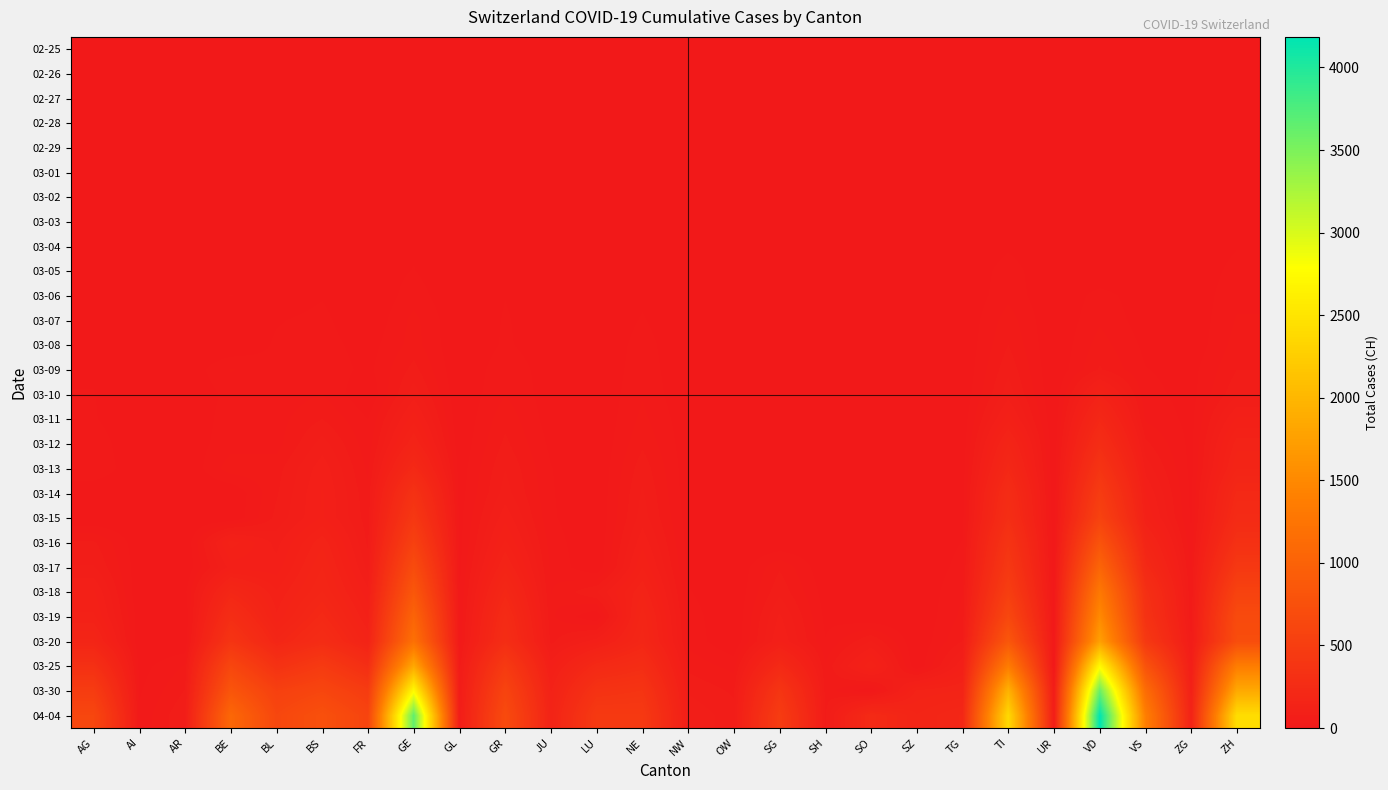

Reading left to right, extract all data points from this chart.

02-25: AG=0	AI=0	AR=0	BE=0	BL=0	BS=0	FR=0	GE=0	GL=0	GR=0	JU=0	LU=0	NE=0	NW=0	OW=0	SG=0	SH=0	SO=0	SZ=0	TG=0	TI=0	UR=0	VD=0	VS=0	ZG=0	ZH=0
02-26: AG=0	AI=0	AR=0	BE=0	BL=0	BS=0	FR=0	GE=1	GL=0	GR=2	JU=0	LU=0	NE=0	NW=0	OW=0	SG=0	SH=0	SO=0	SZ=0	TG=0	TI=1	UR=0	VD=0	VS=0	ZG=0	ZH=0
02-27: AG=0	AI=0	AR=0	BE=0	BL=0	BS=1	FR=0	GE=1	GL=0	GR=2	JU=1	LU=0	NE=0	NW=0	OW=0	SG=0	SH=0	SO=0	SZ=0	TG=0	TI=1	UR=0	VD=0	VS=0	ZG=0	ZH=2
02-28: AG=1	AI=0	AR=0	BE=1	BL=1	BS=1	FR=0	GE=4	GL=0	GR=6	JU=1	LU=0	NE=0	NW=0	OW=0	SG=0	SH=0	SO=0	SZ=0	TG=0	TI=1	UR=0	VD=0	VS=1	ZG=0	ZH=2
02-29: AG=0	AI=0	AR=0	BE=0	BL=2	BS=1	FR=0	GE=8	GL=0	GR=6	JU=1	LU=0	NE=0	NW=0	OW=0	SG=0	SH=0	SO=0	SZ=0	TG=0	TI=2	UR=0	VD=0	VS=1	ZG=0	ZH=6
03-01: AG=0	AI=0	AR=0	BE=2	BL=2	BS=1	FR=1	GE=9	GL=0	GR=6	JU=1	LU=0	NE=1	NW=0	OW=0	SG=0	SH=0	SO=0	SZ=0	TG=0	TI=2	UR=0	VD=0	VS=2	ZG=0	ZH=7
03-02: AG=2	AI=0	AR=0	BE=4	BL=2	BS=1	FR=2	GE=10	GL=0	GR=9	JU=1	LU=0	NE=1	NW=0	OW=0	SG=0	SH=0	SO=0	SZ=0	TG=0	TI=4	UR=0	VD=0	VS=3	ZG=0	ZH=10
03-03: AG=6	AI=0	AR=0	BE=0	BL=2	BS=3	FR=0	GE=13	GL=0	GR=10	JU=2	LU=0	NE=1	NW=0	OW=0	SG=0	SH=0	SO=1	SZ=0	TG=0	TI=8	UR=0	VD=0	VS=3	ZG=1	ZH=13
03-04: AG=7	AI=0	AR=0	BE=6	BL=2	BS=3	FR=4	GE=14	GL=0	GR=13	JU=2	LU=0	NE=8	NW=0	OW=0	SG=1	SH=0	SO=0	SZ=3	TG=0	TI=13	UR=0	VD=0	VS=4	ZG=1	ZH=15
03-05: AG=9	AI=0	AR=1	BE=0	BL=6	BS=8	FR=6	GE=17	GL=0	GR=15	JU=4	LU=0	NE=9	NW=0	OW=0	SG=0	SH=0	SO=0	SZ=0	TG=0	TI=25	UR=0	VD=0	VS=5	ZG=2	ZH=23
03-06: AG=12	AI=0	AR=1	BE=17	BL=6	BS=15	FR=0	GE=25	GL=0	GR=16	JU=4	LU=0	NE=13	NW=0	OW=2	SG=0	SH=1	SO=0	SZ=6	TG=1	TI=28	UR=0	VD=23	VS=6	ZG=3	ZH=29
03-07: AG=0	AI=0	AR=1	BE=0	BL=15	BS=21	FR=0	GE=38	GL=0	GR=18	JU=5	LU=0	NE=18	NW=0	OW=0	SG=0	SH=0	SO=0	SZ=0	TG=1	TI=41	UR=0	VD=30	VS=7	ZG=3	ZH=34
03-08: AG=0	AI=0	AR=1	BE=0	BL=19	BS=24	FR=8	GE=40	GL=0	GR=19	JU=5	LU=0	NE=24	NW=0	OW=0	SG=0	SH=0	SO=0	SZ=0	TG=1	TI=49	UR=0	VD=40	VS=12	ZG=3	ZH=40
03-09: AG=14	AI=0	AR=2	BE=34	BL=20	BS=28	FR=11	GE=55	GL=0	GR=28	JU=7	LU=0	NE=27	NW=0	OW=0	SG=0	SH=0	SO=0	SZ=0	TG=1	TI=61	UR=0	VD=51	VS=17	ZG=10	ZH=49
03-10: AG=17	AI=0	AR=0	BE=22	BL=22	BS=33	FR=0	GE=75	GL=1	GR=32	JU=7	LU=0	NE=31	NW=0	OW=0	SG=0	SH=0	SO=0	SZ=0	TG=2	TI=75	UR=0	VD=130	VS=22	ZG=10	ZH=62
03-11: AG=18	AI=0	AR=0	BE=26	BL=26	BS=49	FR=16	GE=108	GL=1	GR=44	JU=7	LU=0	NE=37	NW=4	OW=0	SG=0	SH=1	SO=0	SZ=0	TG=5	TI=108	UR=0	VD=203	VS=30	ZG=11	ZH=101
03-12: AG=27	AI=0	AR=5	BE=26	BL=26	BS=73	FR=22	GE=148	GL=3	GR=53	JU=12	LU=0	NE=46	NW=5	OW=0	SG=15	SH=1	SO=0	SZ=0	TG=5	TI=163	UR=2	VD=277	VS=53	ZG=11	ZH=140
03-13: AG=32	AI=0	AR=0	BE=42	BL=42	BS=92	FR=29	GE=221	GL=6	GR=65	JU=17	LU=0	NE=59	NW=5	OW=0	SG=0	SH=1	SO=9	SZ=0	TG=7	TI=206	UR=0	VD=370	VS=76	ZG=11	ZH=163
03-14: AG=0	AI=2	AR=0	BE=0	BL=47	BS=100	FR=36	GE=340	GL=8	GR=73	JU=18	LU=0	NE=68	NW=5	OW=0	SG=0	SH=1	SO=0	SZ=0	TG=8	TI=265	UR=0	VD=477	VS=98	ZG=13	ZH=218
03-15: AG=0	AI=0	AR=0	BE=0	BL=54	BS=100	FR=40	GE=423	GL=10	GR=93	JU=19	LU=0	NE=74	NW=8	OW=0	SG=0	SH=1	SO=13	SZ=0	TG=11	TI=293	UR=0	VD=566	VS=115	ZG=13	ZH=250
03-16: AG=52	AI=4	AR=0	BE=123	BL=76	BS=143	FR=45	GE=546	GL=10	GR=118	JU=25	LU=0	NE=93	NW=10	OW=0	SG=0	SH=2	SO=0	SZ=0	TG=17	TI=368	UR=0	VD=796	VS=172	ZG=20	ZH=326
03-17: AG=67	AI=5	AR=0	BE=89	BL=89	BS=164	FR=59	GE=695	GL=12	GR=152	JU=29	LU=0	NE=114	NW=12	OW=0	SG=47	SH=2	SO=0	SZ=0	TG=23	TI=426	UR=0	VD=1039	VS=225	ZG=29	ZH=429
03-18: AG=101	AI=0	AR=11	BE=193	BL=116	BS=181	FR=86	GE=850	GL=14	GR=204	JU=32	LU=65	NE=146	NW=18	OW=0	SG=61	SH=8	SO=0	SZ=0	TG=32	TI=511	UR=5	VD=1303	VS=312	ZG=33	ZH=568
03-19: AG=118	AI=6	AR=0	BE=282	BL=134	BS=220	FR=111	GE=1031	GL=16	GR=252	JU=36	LU=0	NE=175	NW=25	OW=0	SG=85	SH=12	SO=0	SZ=0	TG=37	TI=638	UR=7	VD=1513	VS=349	ZG=37	ZH=679
03-20: AG=168	AI=0	AR=0	BE=377	BL=184	BS=270	FR=145	GE=1200	GL=20	GR=283	JU=44	LU=92	NE=189	NW=28	OW=0	SG=98	SH=17	SO=66	SZ=0	TG=50	TI=849	UR=7	VD=1754	VS=436	ZG=48	ZH=711
03-25: AG=319	AI=9	AR=34	BE=624	BL=341	BS=462	FR=293	GE=1850	GL=40	GR=458	JU=92	LU=228	NE=280	NW=44	OW=27	SG=228	SH=35	SO=129	SZ=0	TG=97	TI=1354	UR=0	VD=2738	VS=793	ZG=80	ZH=1368
03-30: AG=481	AI=14	AR=50	BE=826	BL=539	BS=617	FR=477	GE=2744	GL=51	GR=591	JU=128	LU=351	NE=378	NW=63	OW=46	SG=389	SH=42	SO=0	SZ=135	TG=149	TI=1962	UR=53	VD=3605	VS=1144	ZG=112	ZH=1859
04-04: AG=626	AI=20	AR=65	BE=1073	BL=625	BS=754	FR=588	GE=3652	GL=59	GR=678	JU=149	LU=449	NE=444	NW=79	OW=56	SG=480	SH=47	SO=237	SZ=165	TG=199	TI=2377	UR=62	VD=4185	VS=1385	ZG=138	ZH=2428